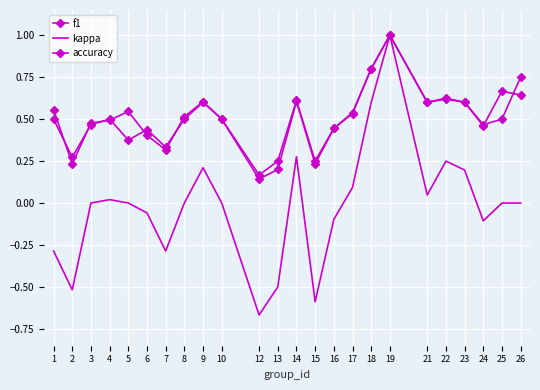

Reading left to right, transcribe all the data shown in this chart.

f1: 0.6	0.2	0.5	0.5	0.5	0.4	0.3	0.5	0.6	0.5	0.1	0.2	0.6	0.2	0.4	0.5	0.8	1.0	0.6	0.6	0.6	0.5	0.7	0.6
kappa: -0.3	-0.5	0.0	0.0	0.0	-0.1	-0.3	0.0	0.2	0.0	-0.7	-0.5	0.3	-0.6	-0.1	0.1	0.6	1.0	0.0	0.2	0.2	-0.1	0.0	0.0
accuracy: 0.5	0.3	0.5	0.5	0.4	0.4	0.3	0.5	0.6	0.5	0.2	0.2	0.6	0.2	0.4	0.5	0.8	1.0	0.6	0.6	0.6	0.5	0.5	0.8